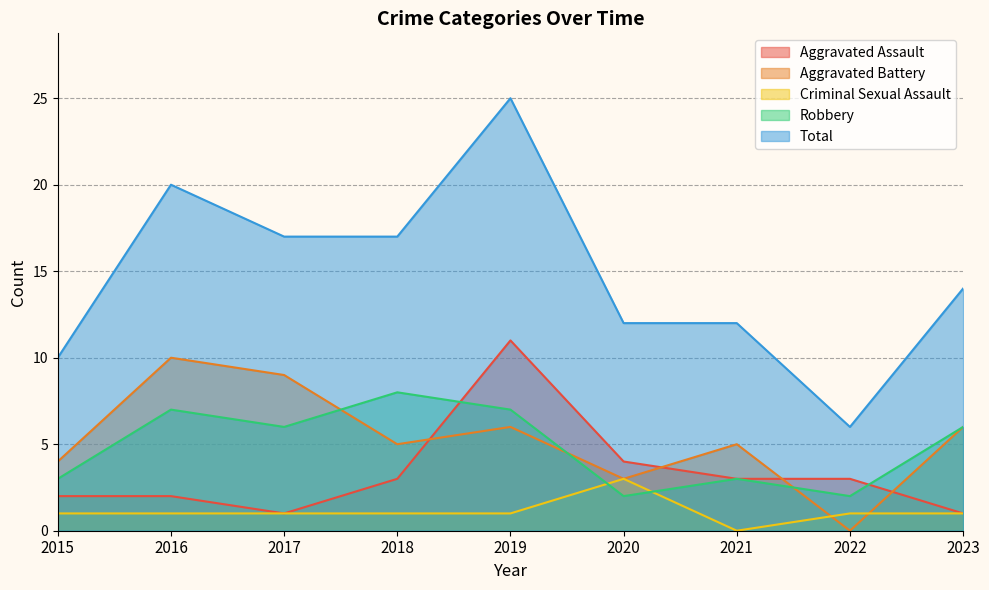

What is the difference between the maximum and minimum values in the Aggravated Battery series?

10